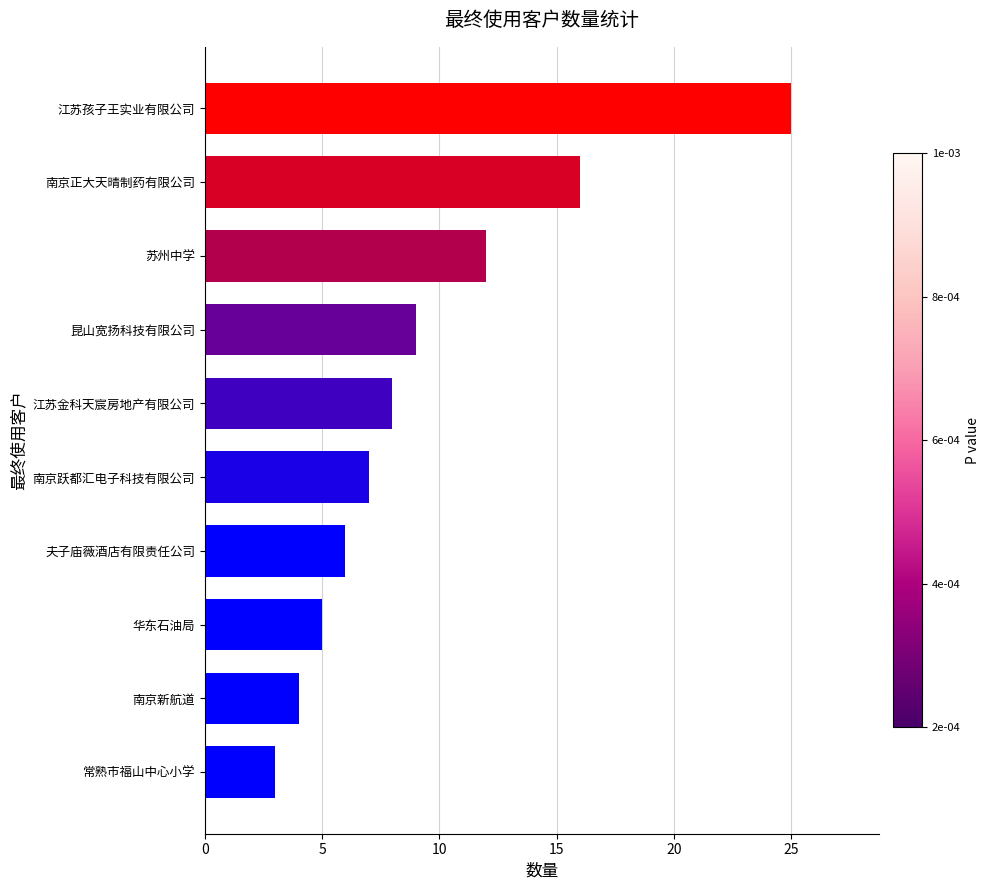

What is the difference between the second highest and second lowest values?

12